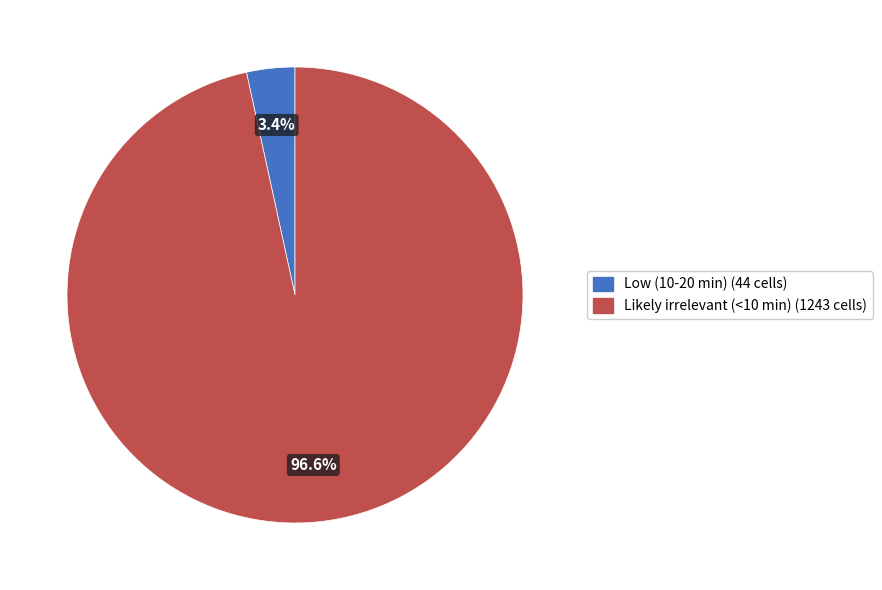

Which slice is the smallest?

Low (10-20 min)